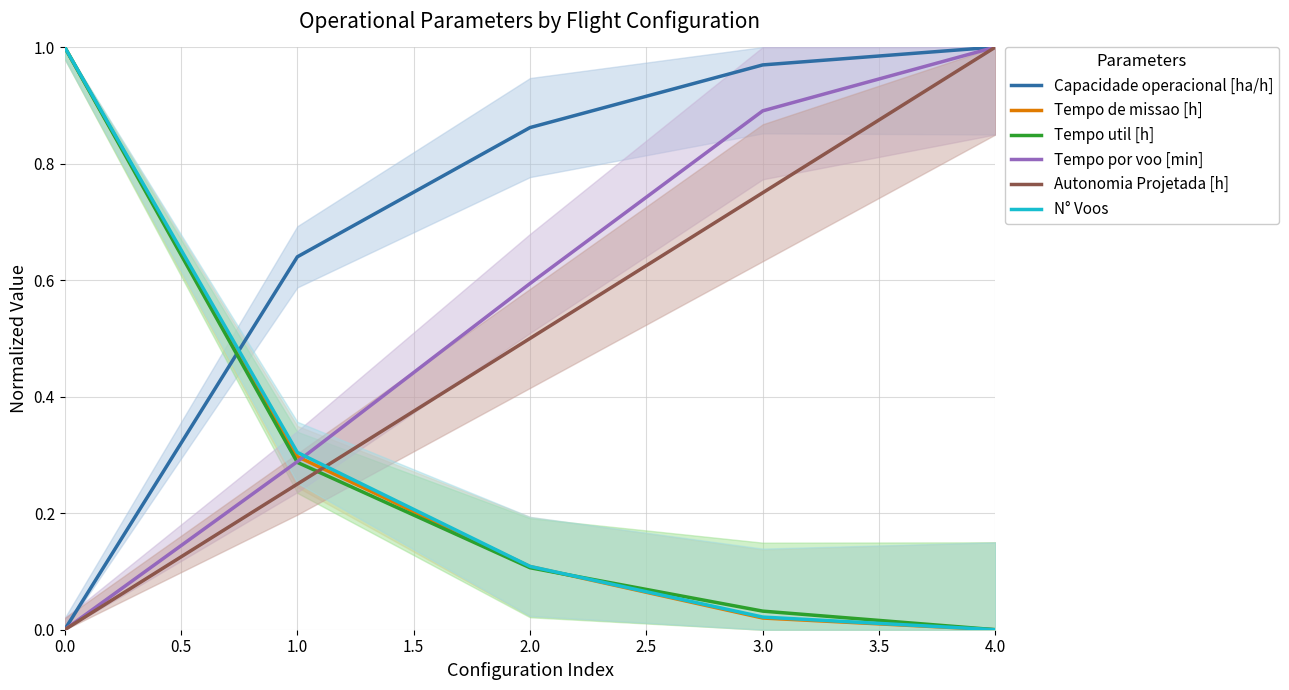

True or false: N° Voos has a value of 1.6 at 0.0.

False